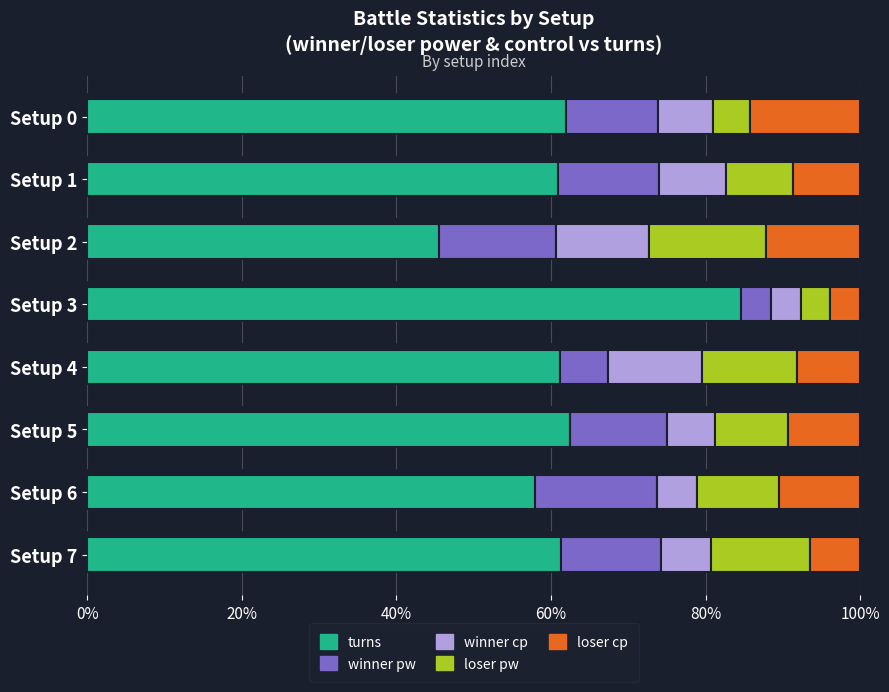

The turns series shows 31.6 at Setup 6. True or false?

False